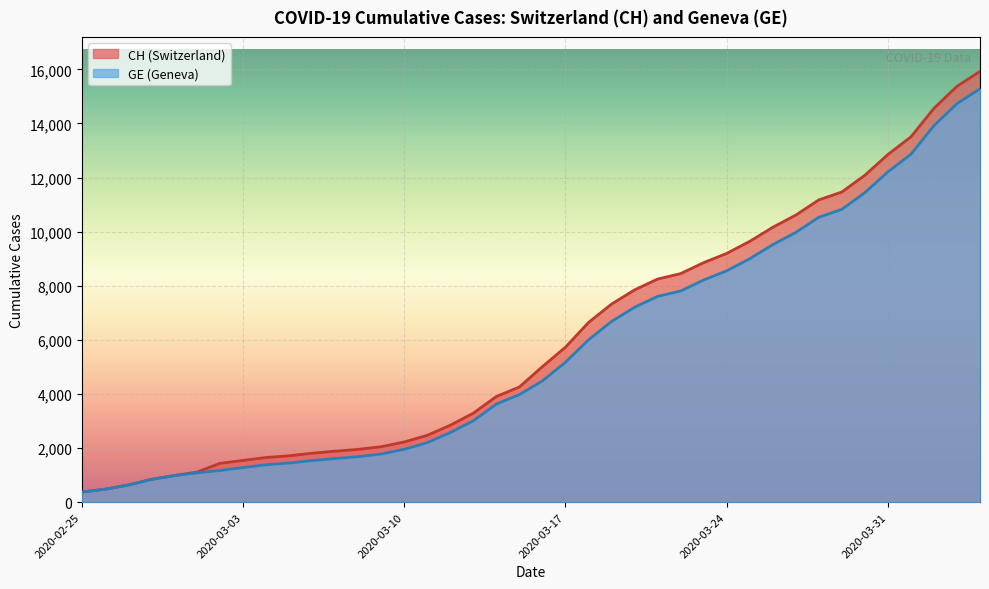

True or false: CH and GE intersect in this chart.

False